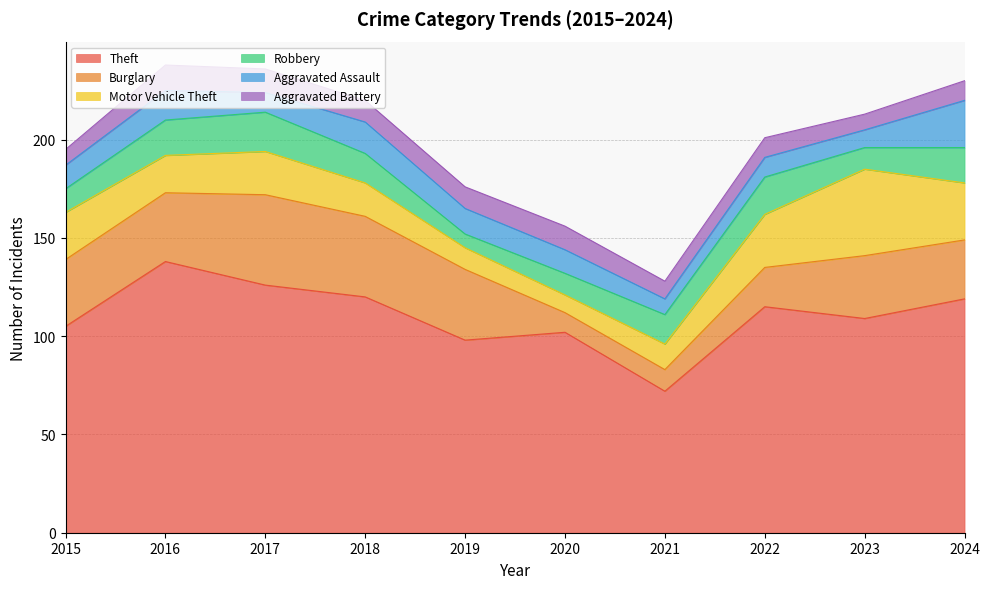

Reading left to right, extract all data points from this chart.

Theft: 105	138	126	120	98	102	72	115	109	119
Burglary: 34	35	46	41	36	10	11	20	32	30
Motor Vehicle Theft: 24	19	22	17	11	9	13	27	44	29
Robbery: 12	18	20	15	7	11	15	19	11	18
Aggravated Assault: 12	15	10	16	13	12	8	10	9	24
Aggravated Battery: 8	13	12	11	11	12	9	10	8	10